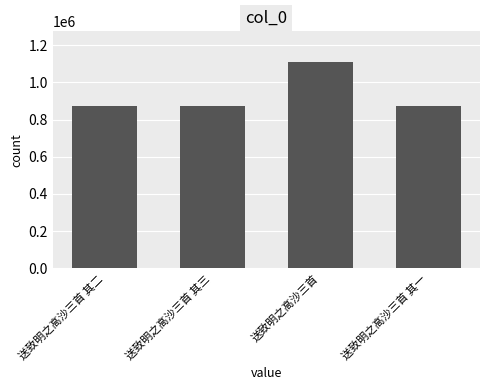

What is the average value?

932047